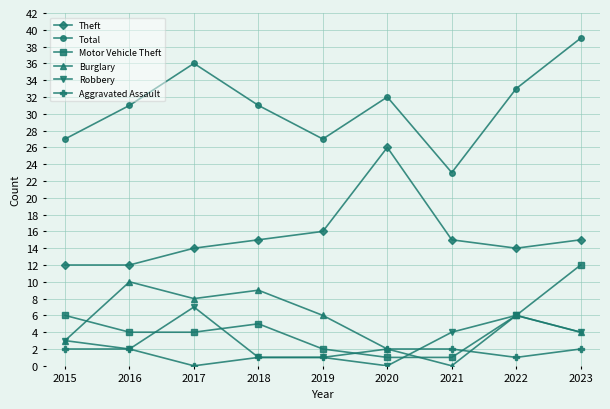

Does the chart display data point markers on the line(s)?

Yes